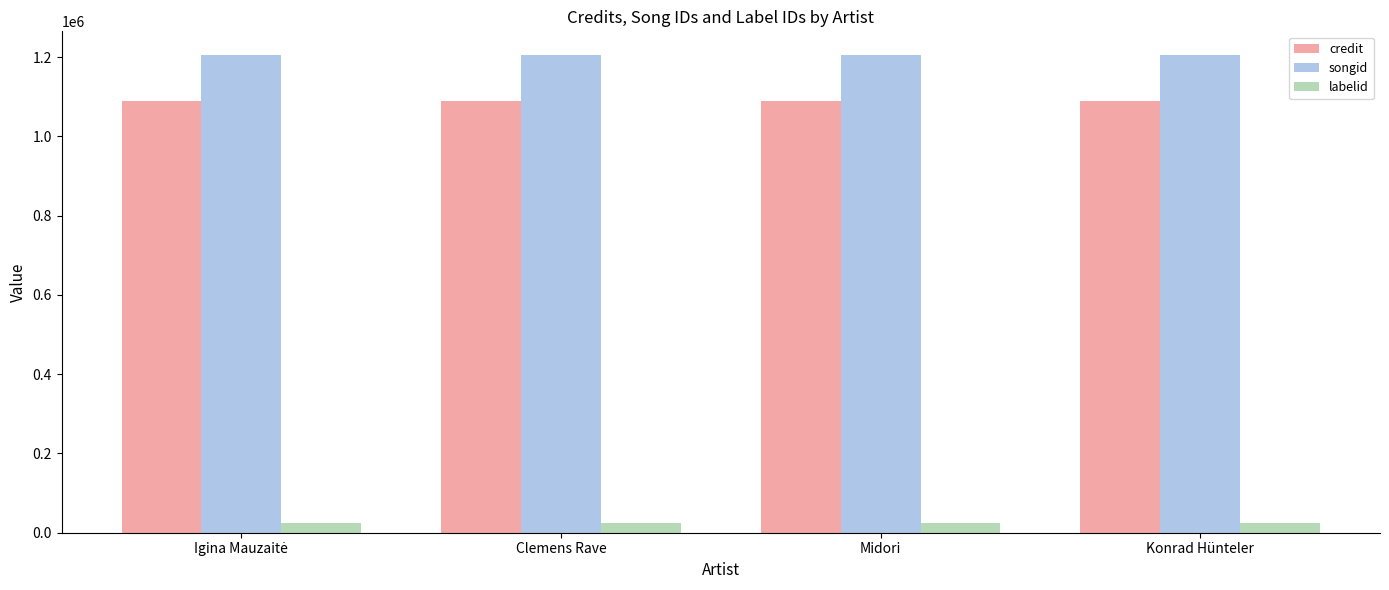

The value of credit at Clemens Rave is 1087843. True or false?

True